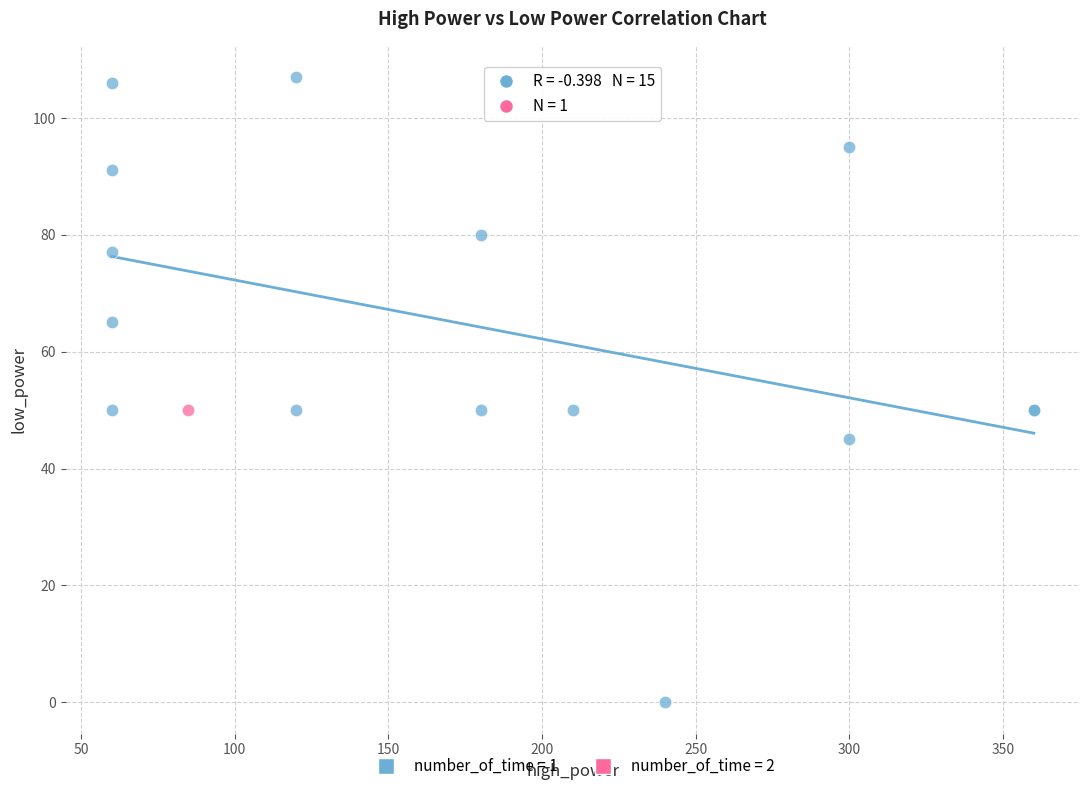

What are all the series names shown in the legend?

number_of_time = 1, number_of_time = 2